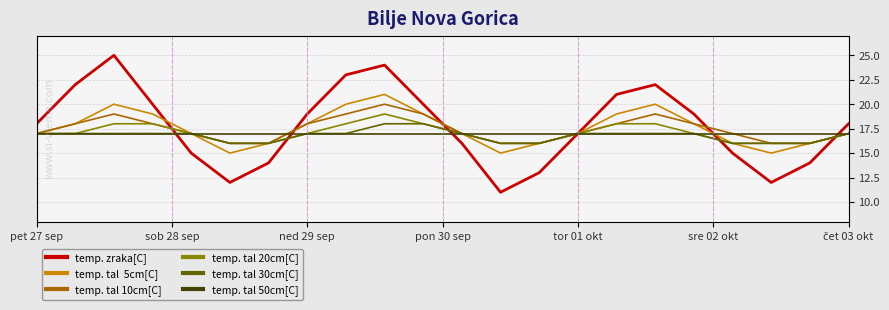

What is the minimum value shown in the chart?

11